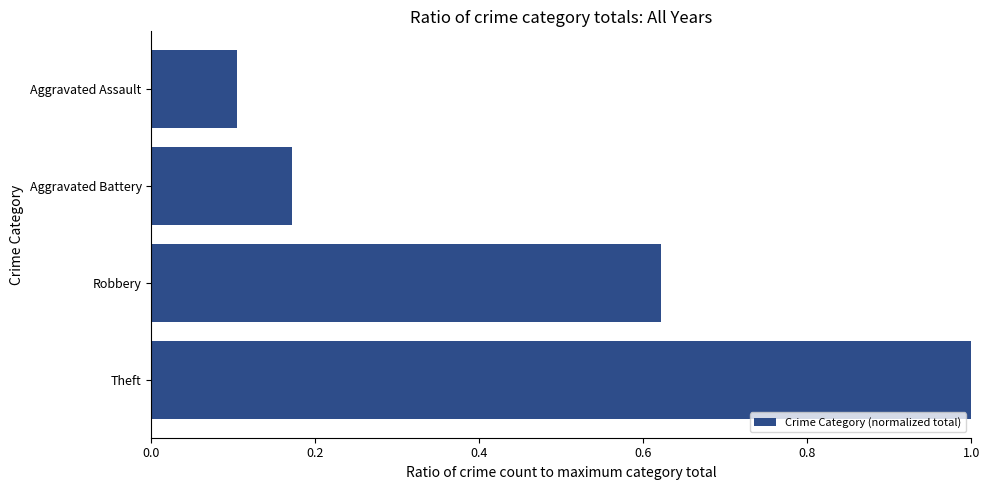

What is the sum of all values?

1.9